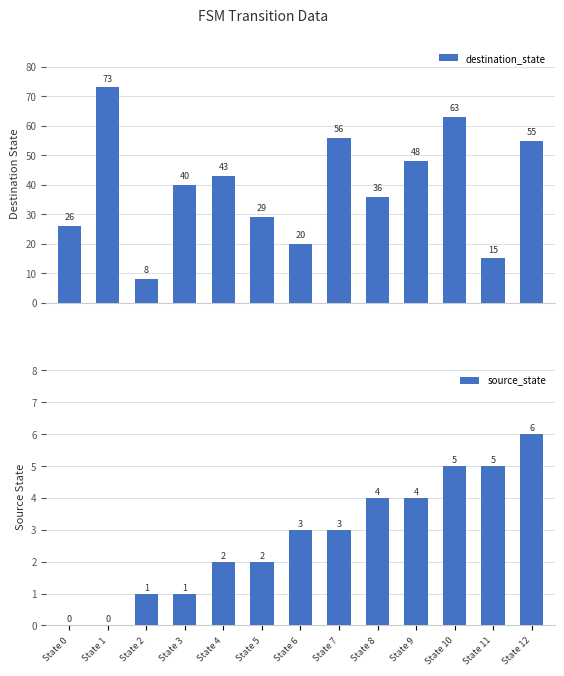

How many bars are there in each group?

2